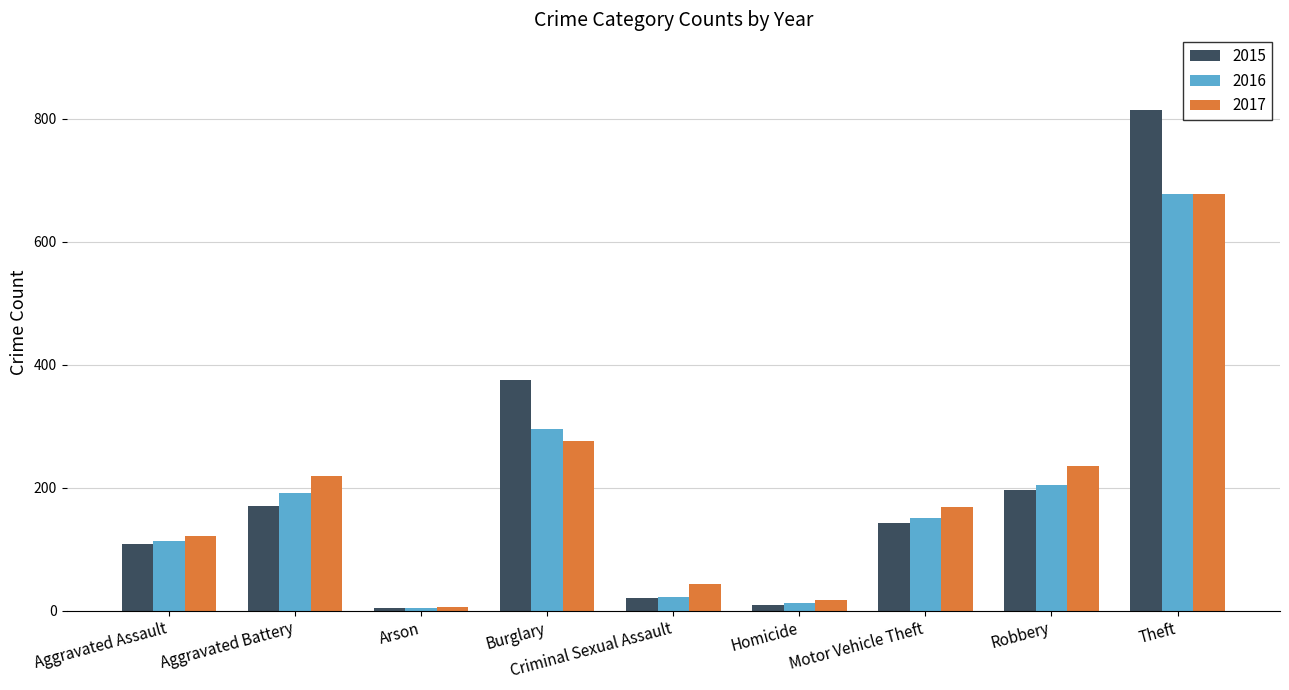

What is the value of the 2017 bar at the 7th from the left?

168